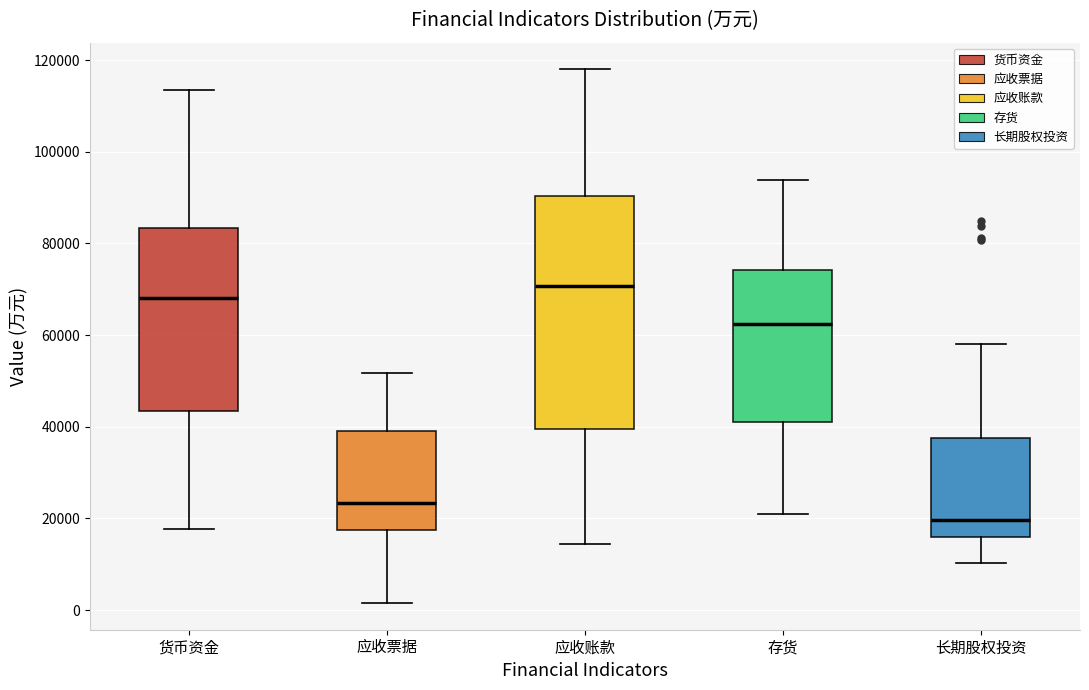

Which box's median line is the highest?

应收账款